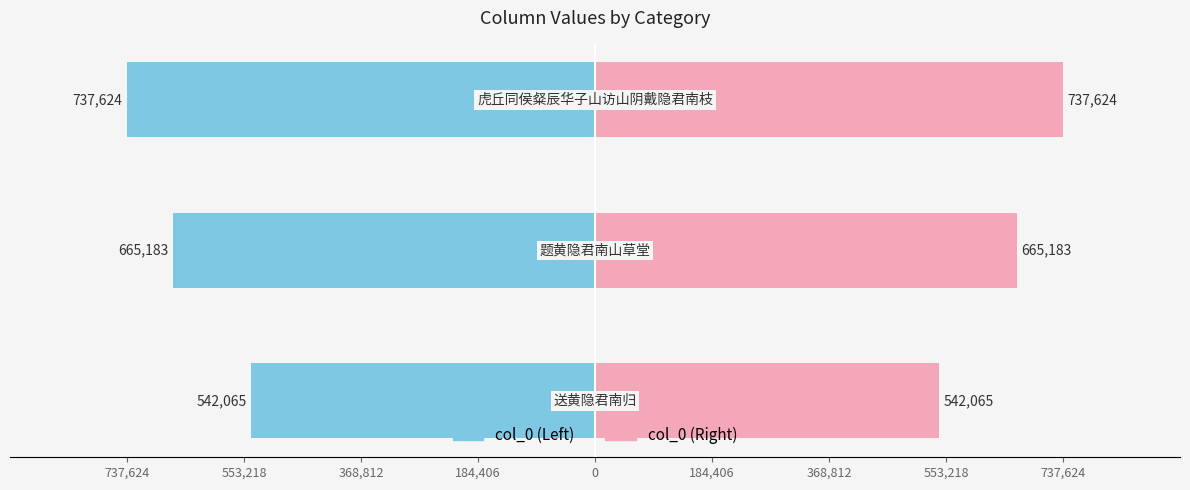

Count the col_0 (Right) values in the range 542065 to 737624.

3